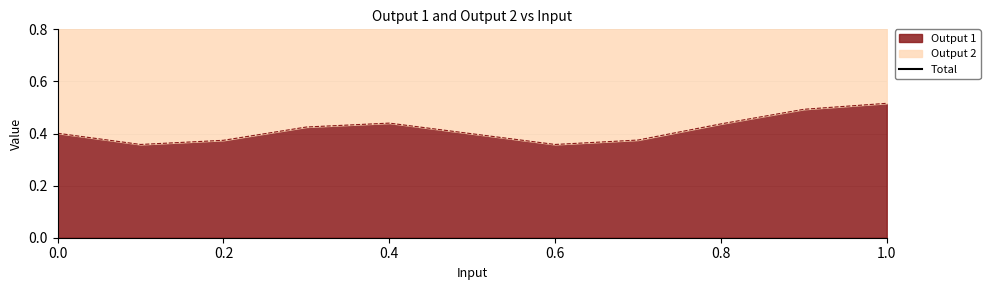

True or false: the data shows 1.0 at 8.

True